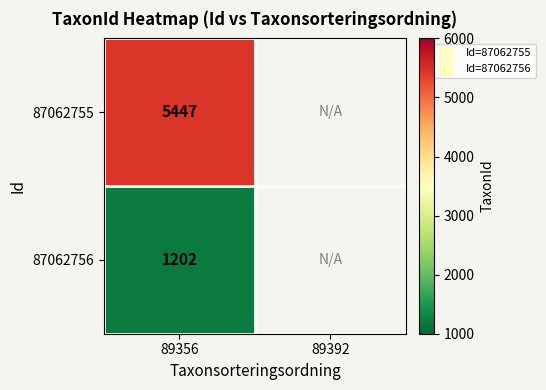

At which category is the sum across all series the highest?

89356